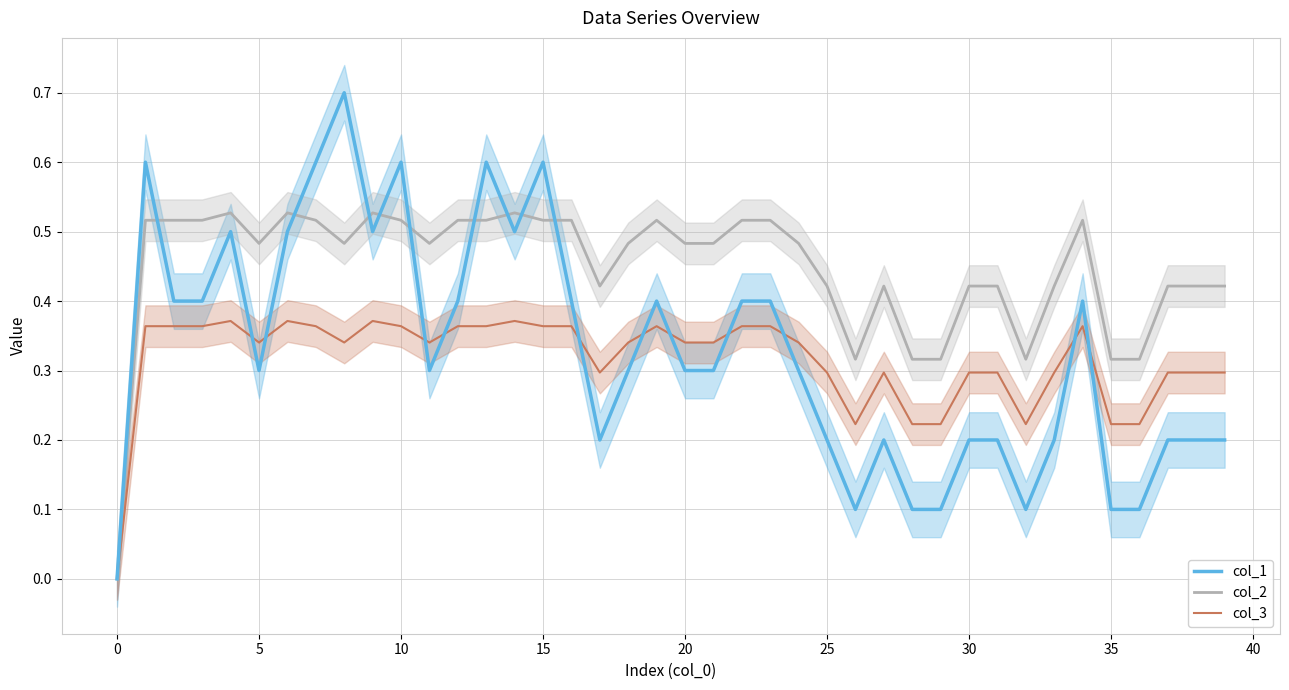

How many interior local valleys does the col_3 series have?

6